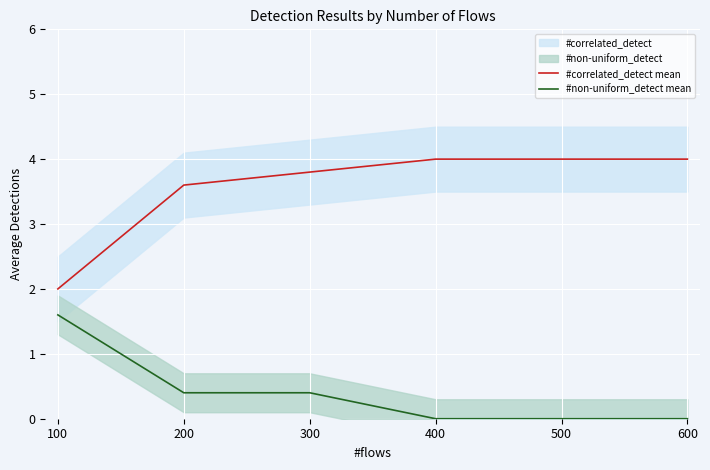

At which category is the sum across all series the highest?

300